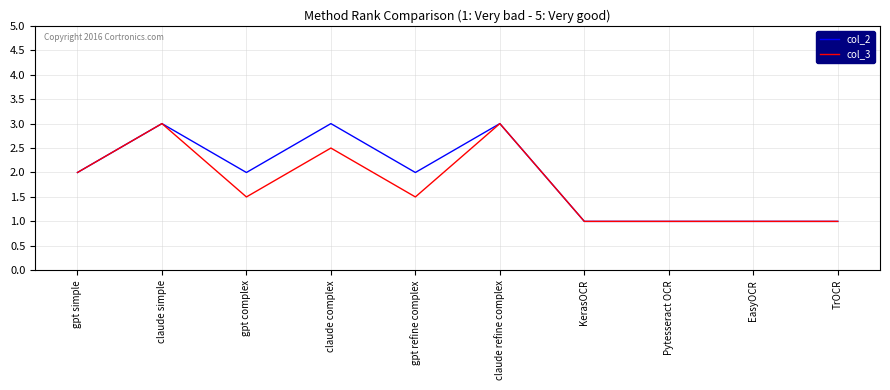

What is the highest value of the col_2 series?

3.0